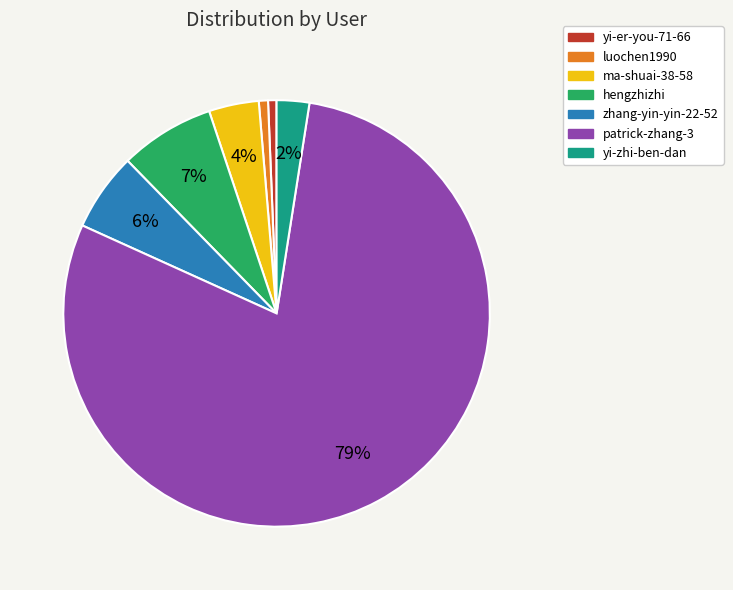

Is it true that yi-er-you-71-66 is 1% of the pie?

True